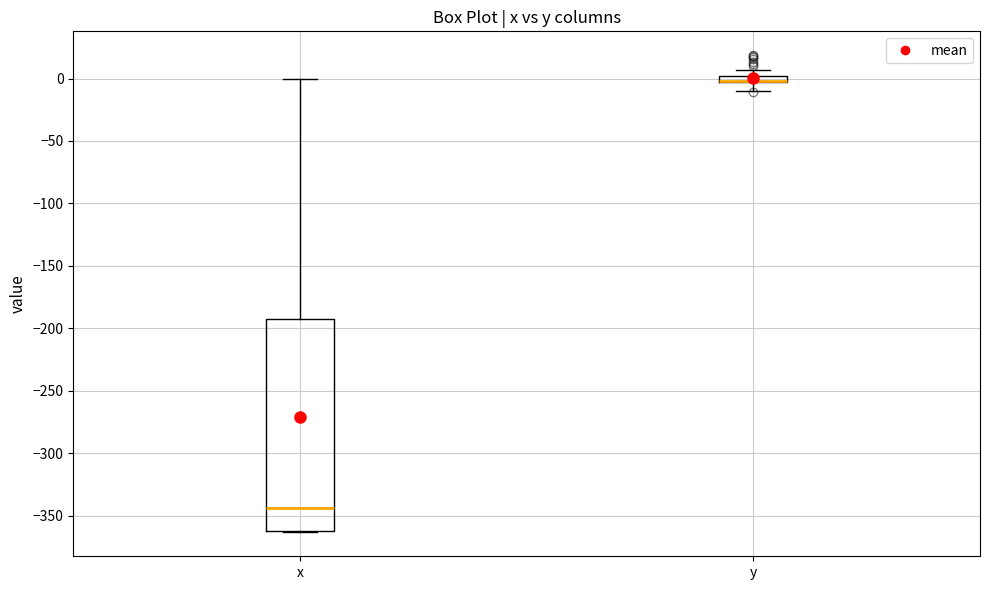

Where is the lower edge of the box for x on the y-axis? The values are not printed on the chart, so give them approximately, as read against the axis.

-360